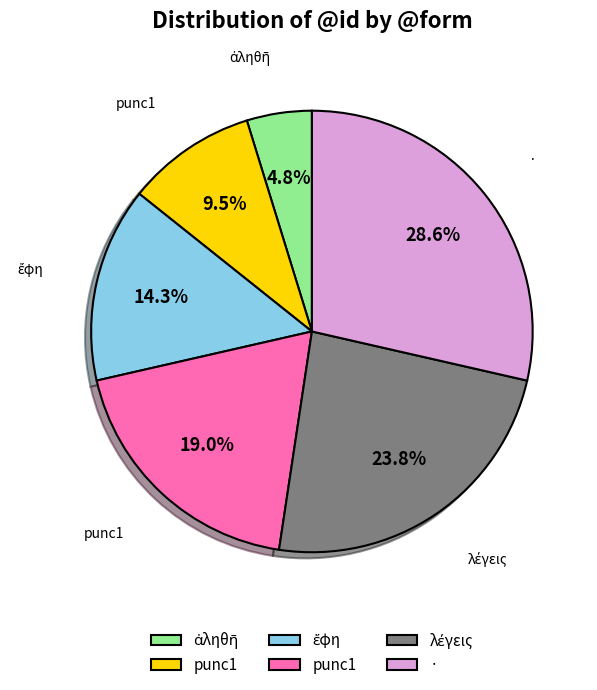

Is there any slice that represents more than half of the pie?

No